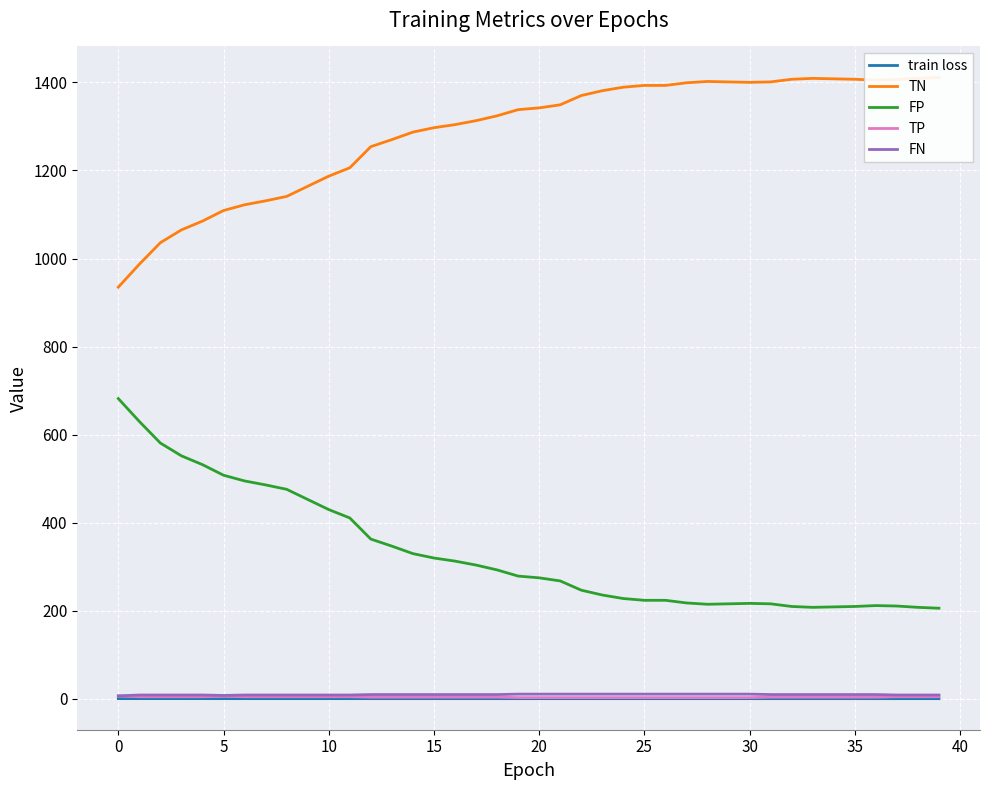

True or false: TN has more than 0 points higher than both neighbors.

True